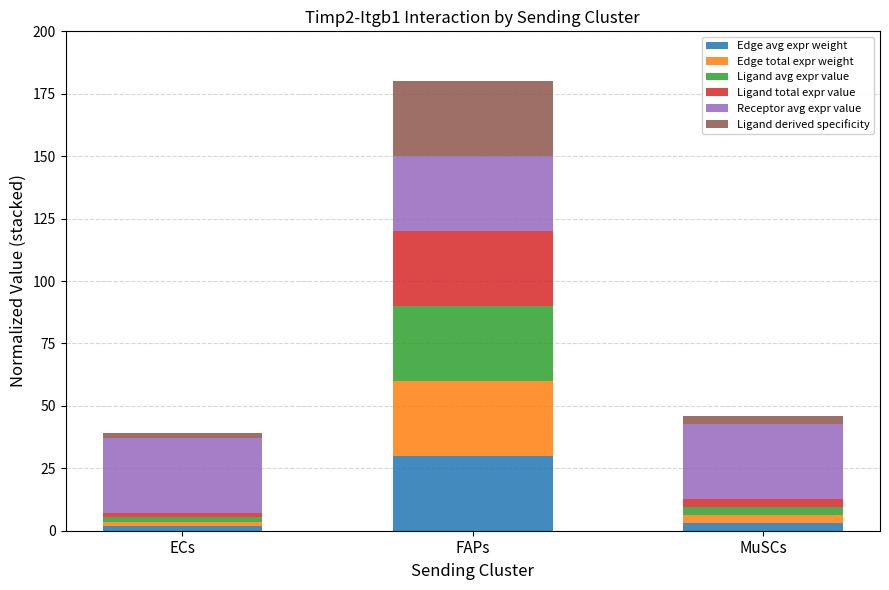

At which category is the sum across all series the highest?

FAPs